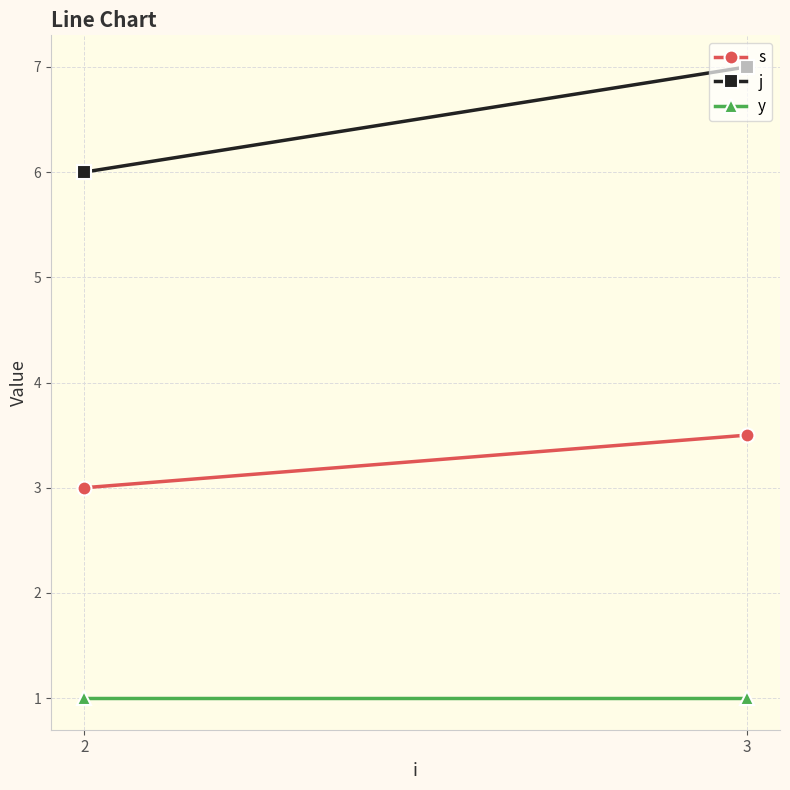

The s series shows 4.8 at 2. True or false?

False